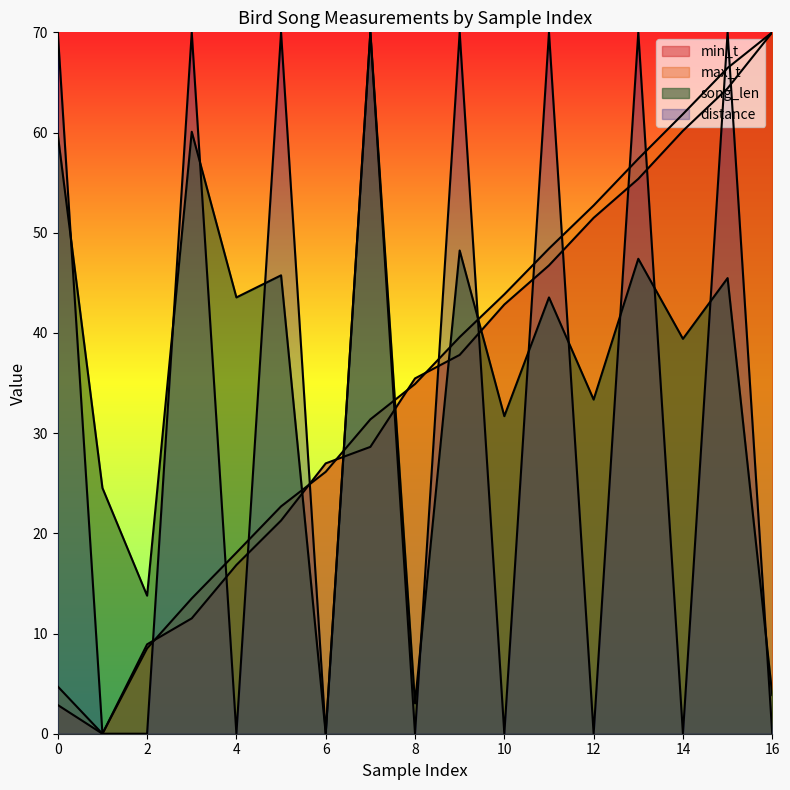

True or false: min_t has a value of 110.4 at 15.

False